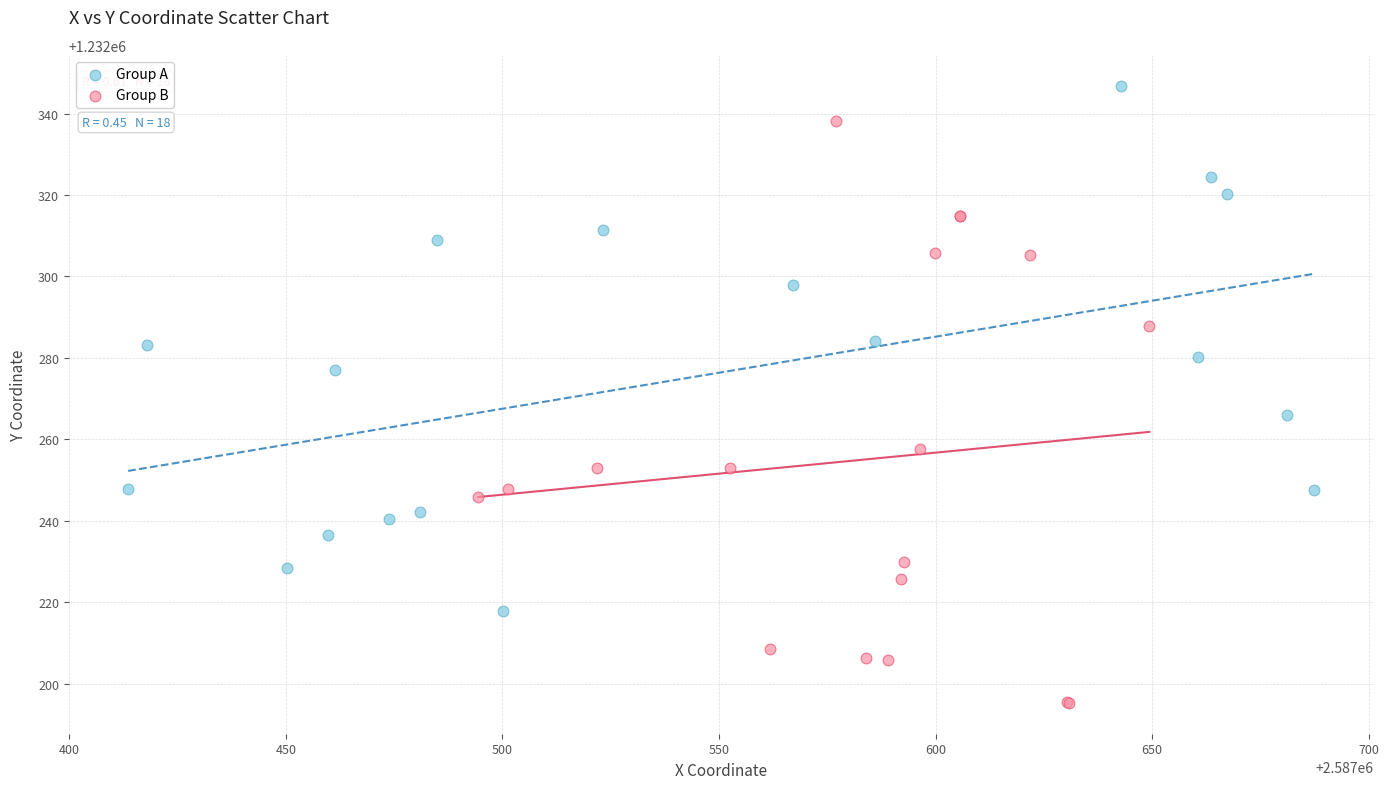

Which series contains the highest Y value?

Group A